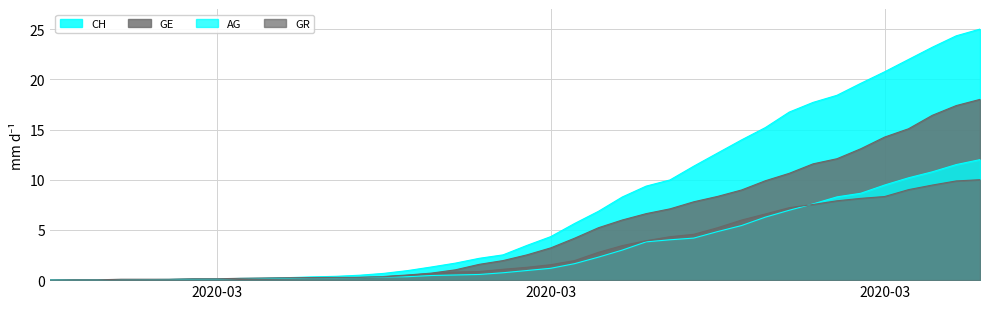

What is the average value of the GE series?

5.1